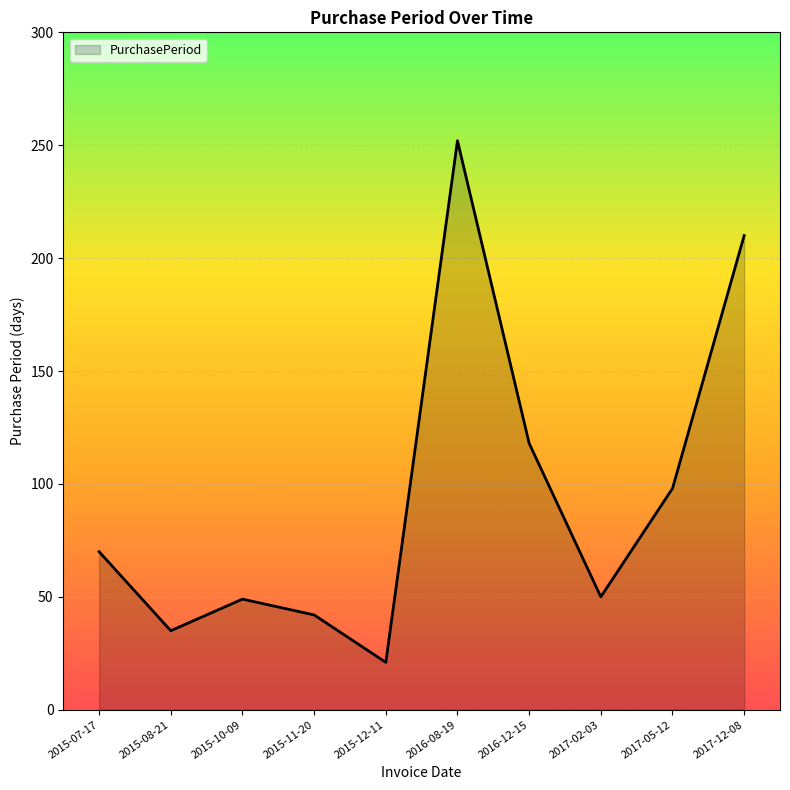

The chart shows a value of 122 at 2015-07-17. True or false?

False